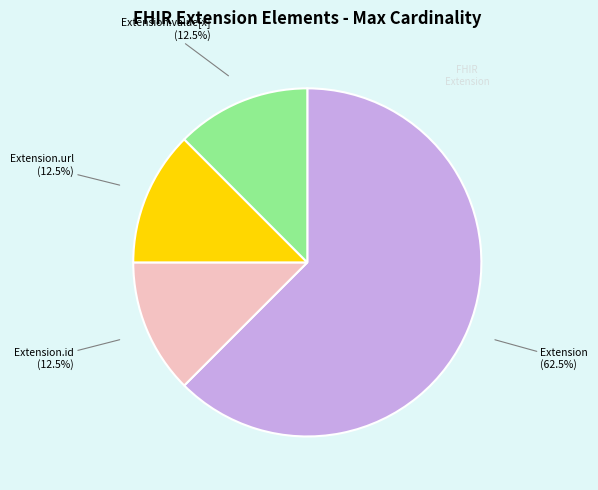

Is there a majority slice in this chart?

Yes